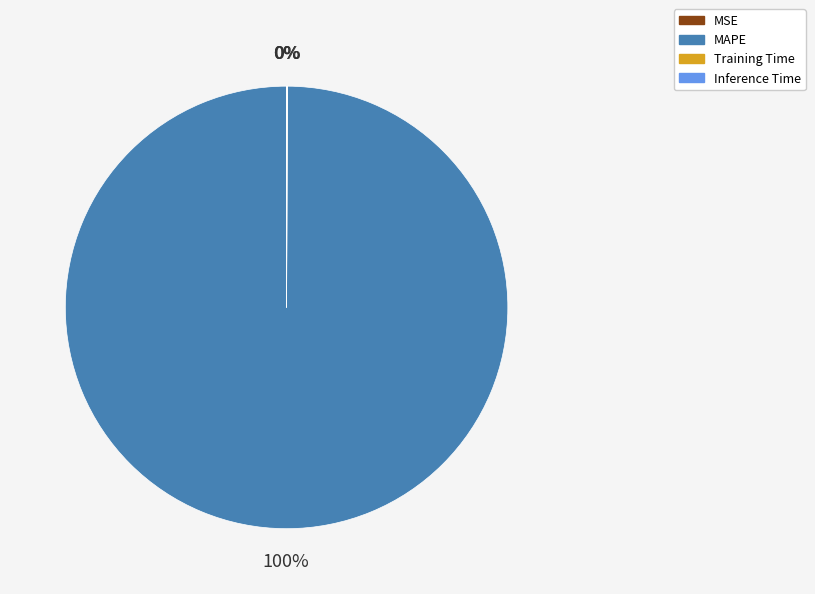

To the nearest percent, what is the difference between the largest and smallest slice percentages?

100%